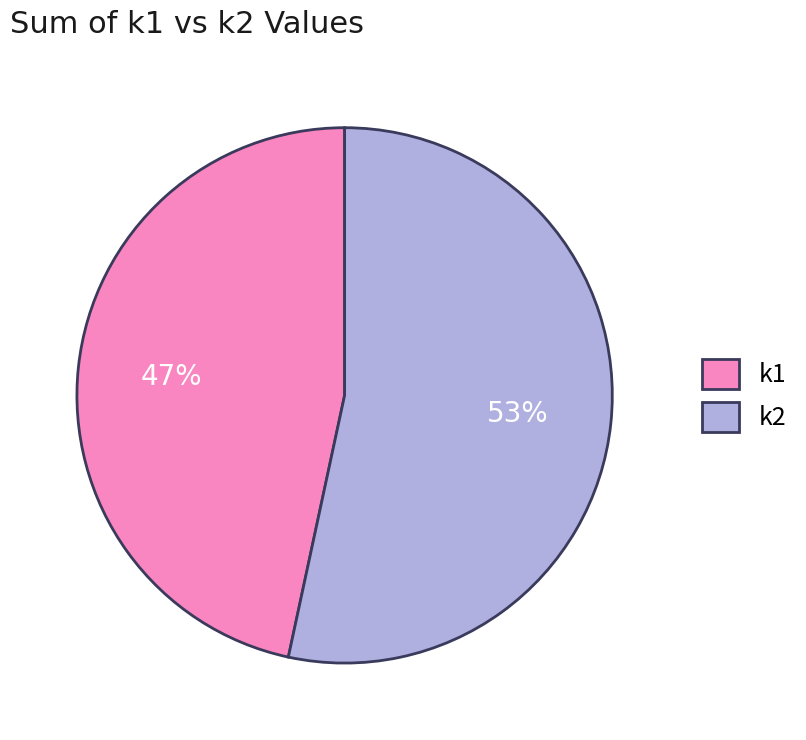

The k1 slice represents 47% of the pie. True or false?

True